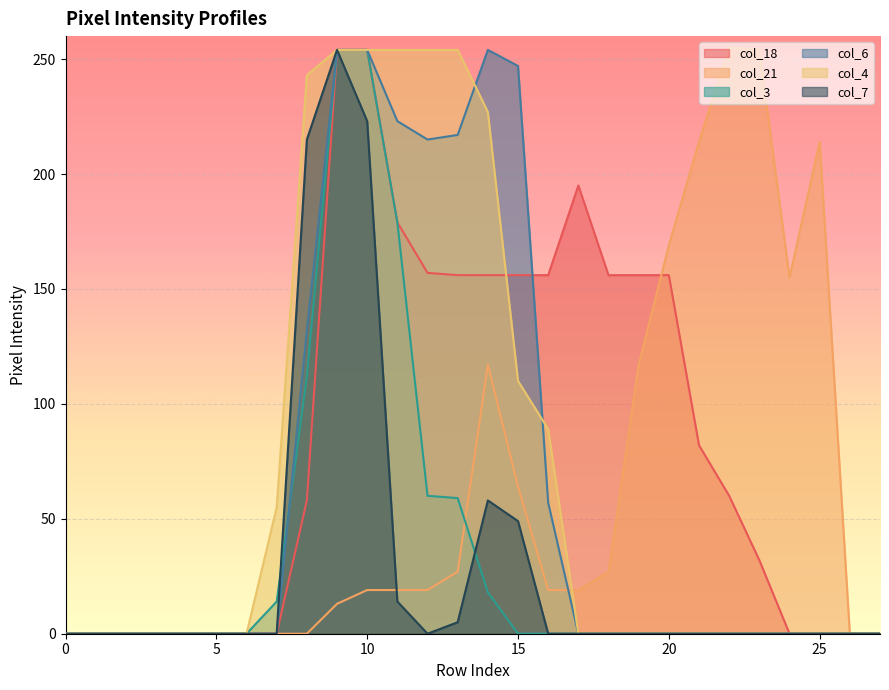

The value of col_6 at 25 is -159. True or false?

False